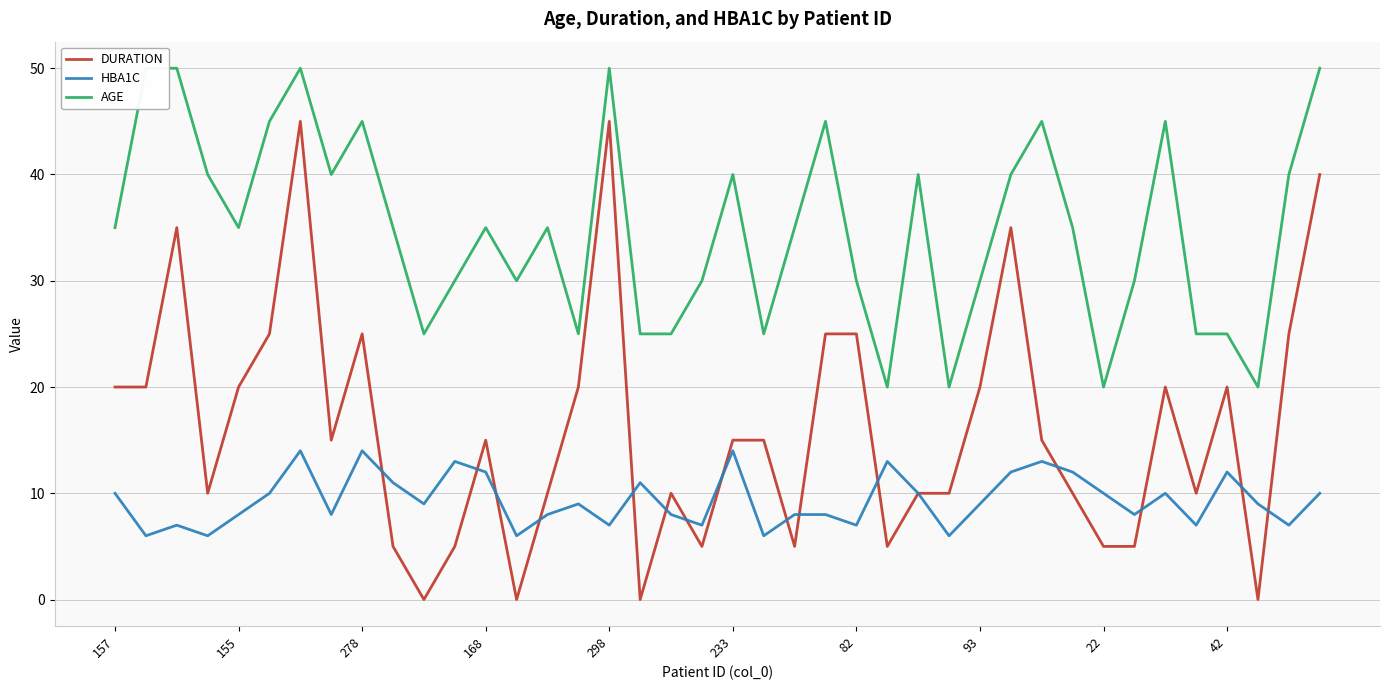

True or false: DURATION has a value of 20 at 42.

True